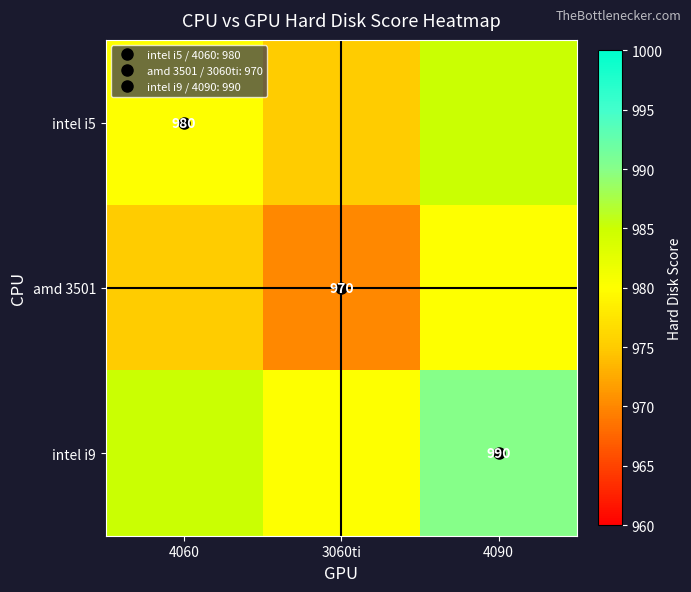

At which category is the sum across all series the highest?

4090